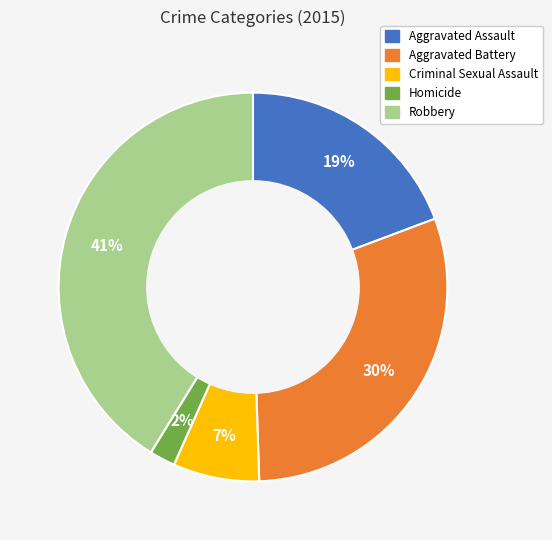

Do Aggravated Battery and Criminal Sexual Assault together represent more than half of the pie?

No